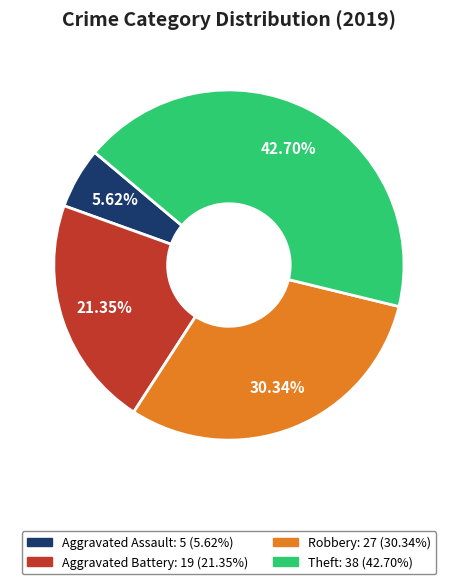

Which has a higher value, Robbery or Aggravated Battery?

Robbery